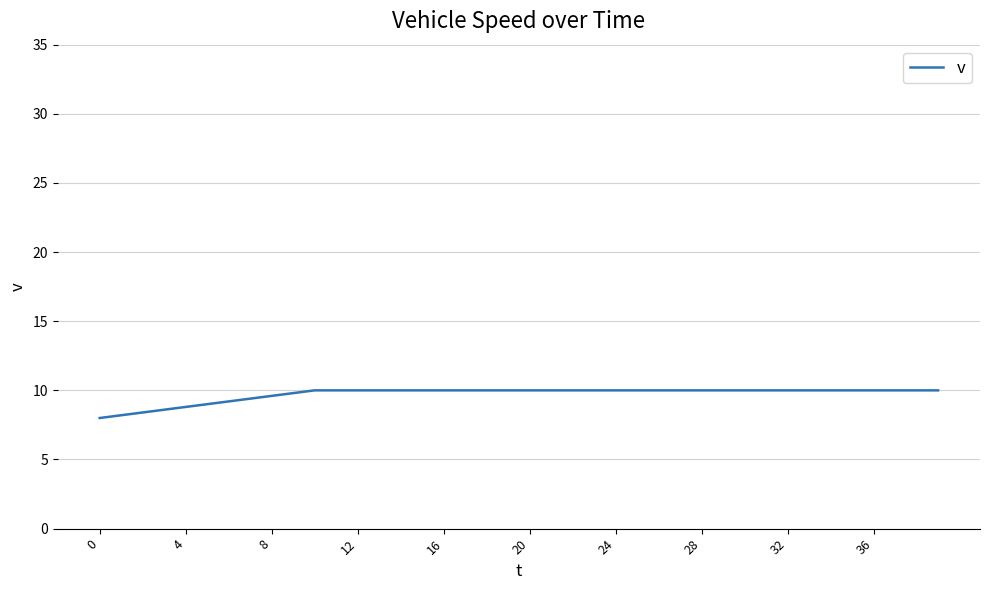

Reading left to right, extract all data points from this chart.

8.0	8.2	8.4	8.6	8.8	9.0	9.2	9.4	9.6	9.8	10.0	10.0	10.0	10.0	10.0	10.0	10.0	10.0	10.0	10.0	10.0	10.0	10.0	10.0	10.0	10.0	10.0	10.0	10.0	10.0	10.0	10.0	10.0	10.0	10.0	10.0	10.0	10.0	10.0	10.0